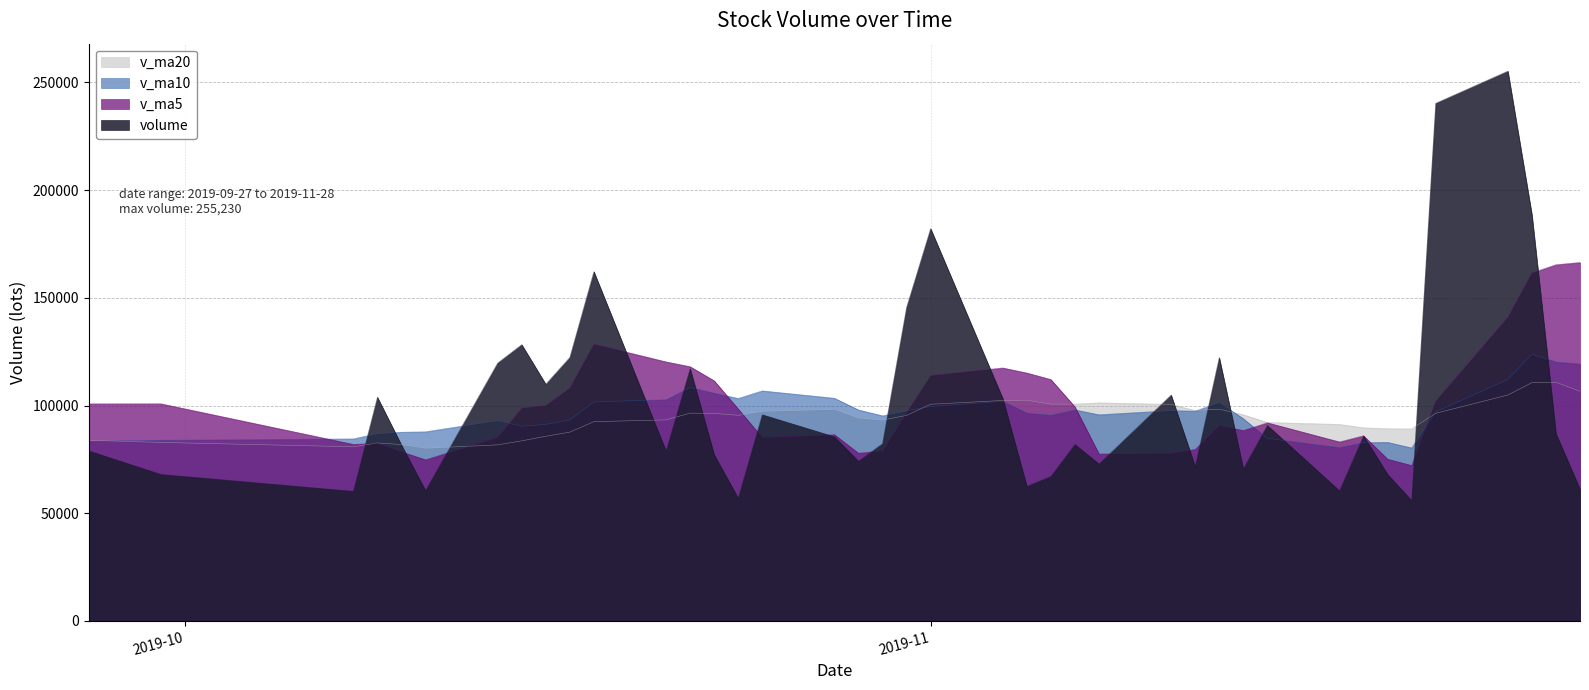

What are all the series names shown in the legend?

v_ma20, v_ma10, v_ma5, volume